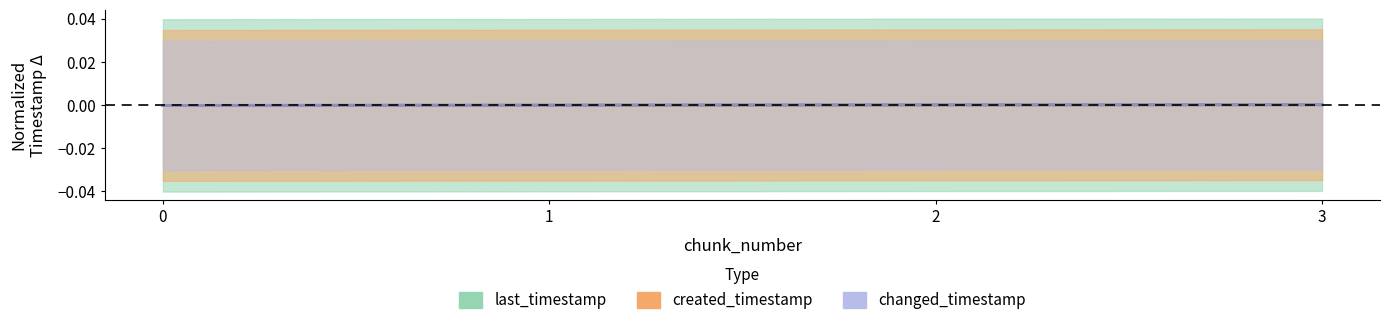

At which category does the chart reach its peak across all series?

3